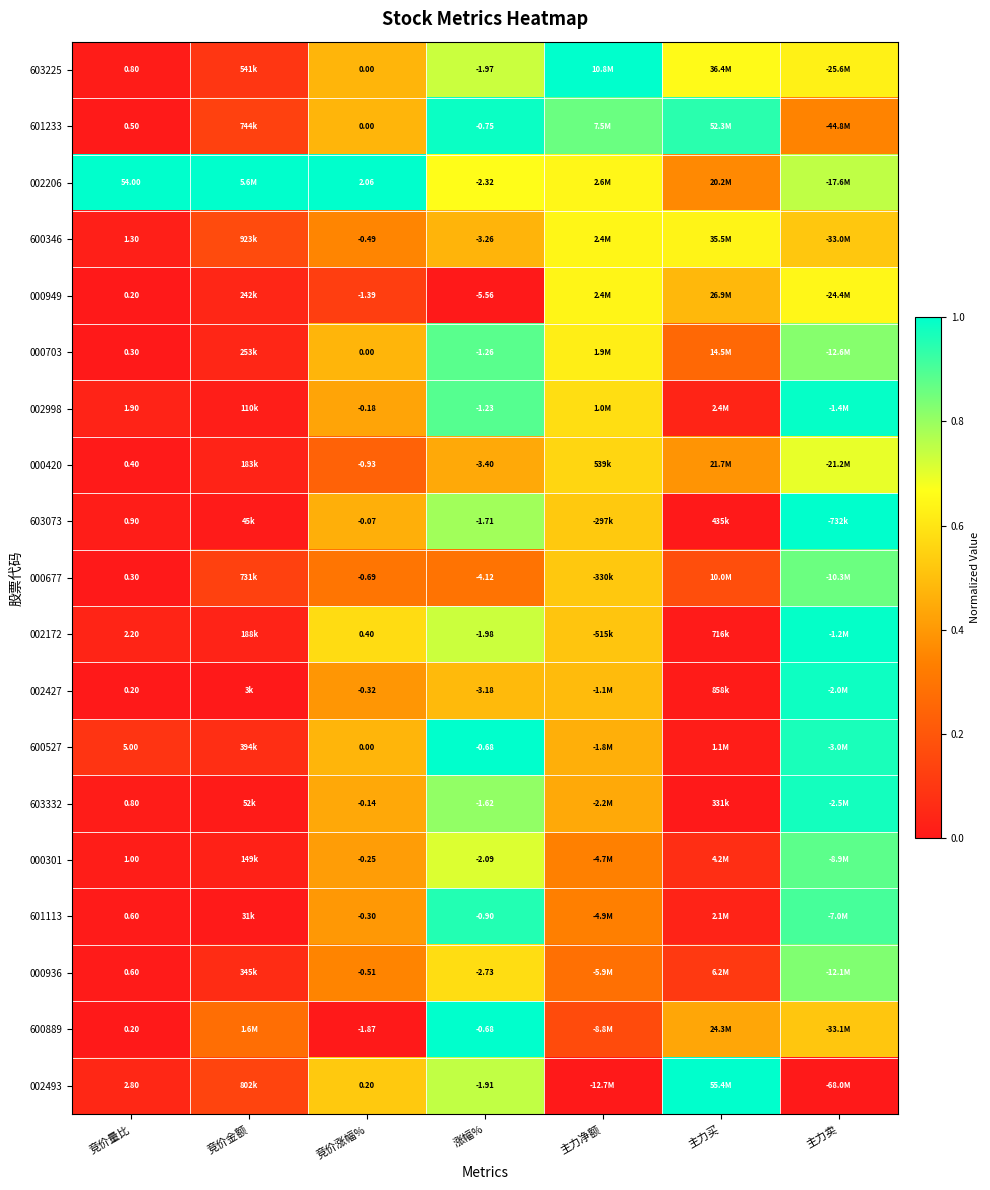

At which label is 002427 closest to 0?

竞价量比